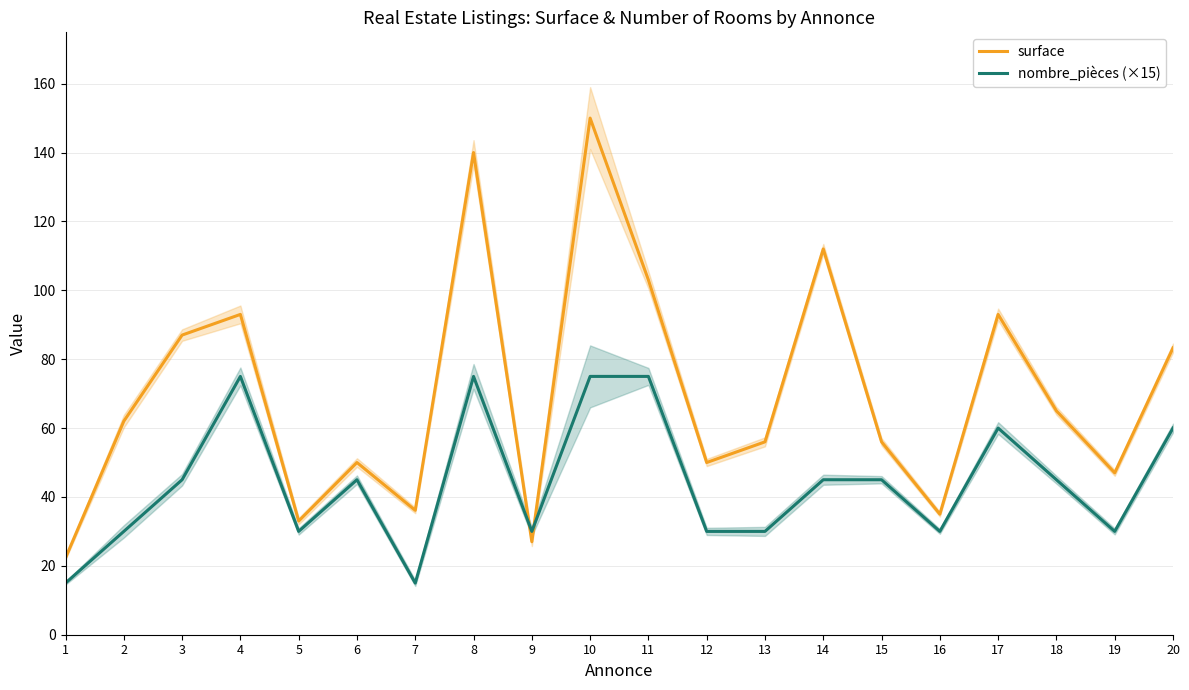

Rank the series by their maximum value, from lowest to highest.

nombre_pièces (×15), surface